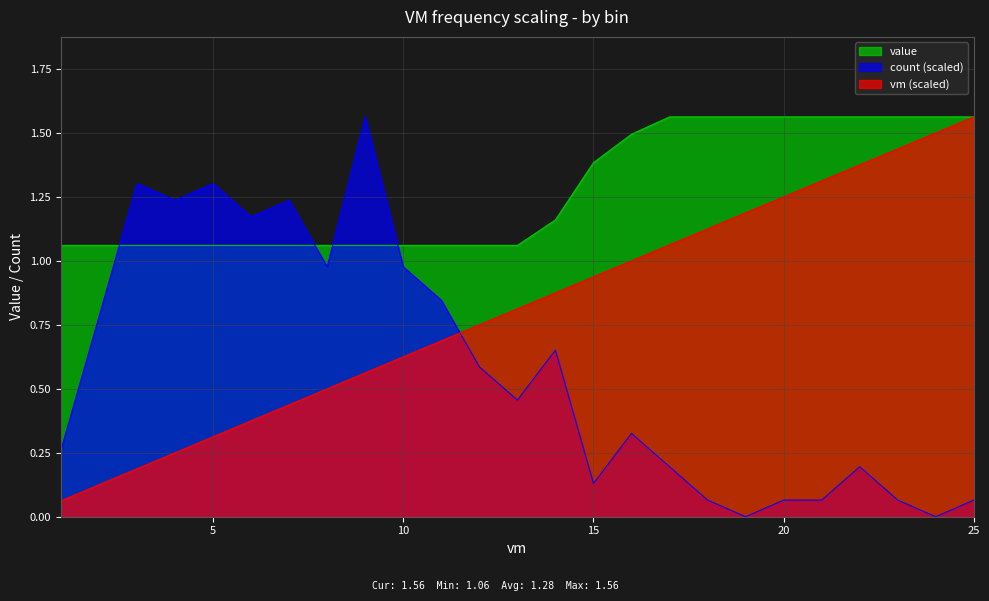

List the series in order of their overall mean, highest first.

value, vm (scaled), count (scaled)